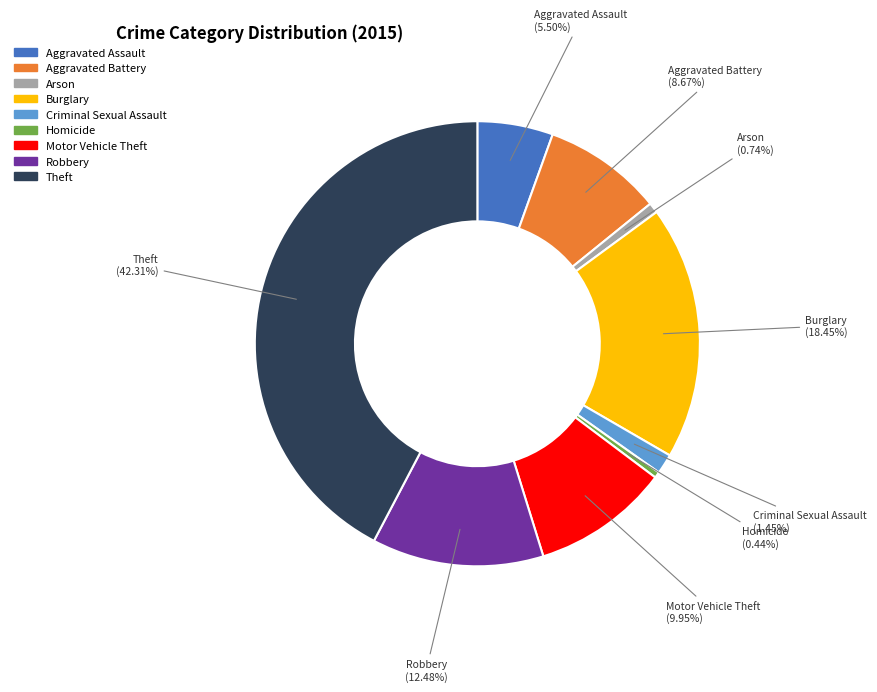

Is it true that Theft is 42% of the pie?

True